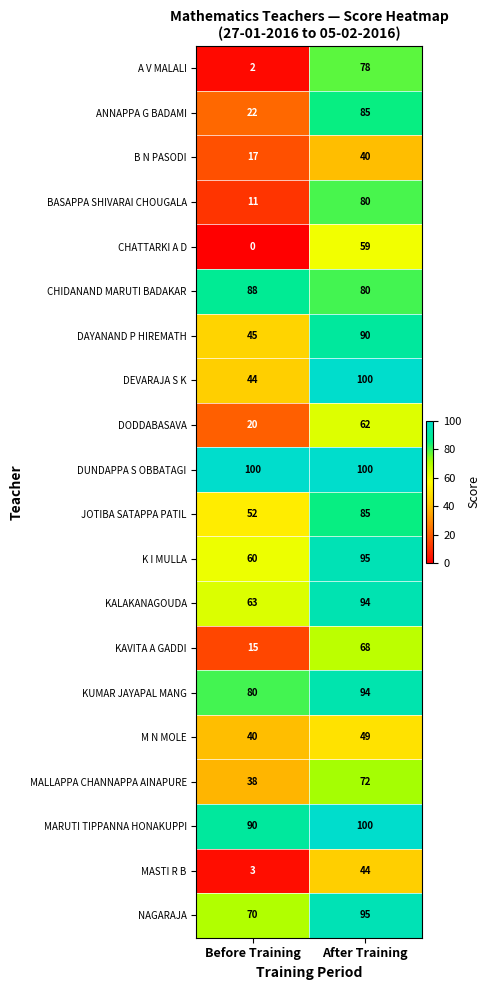

Which series has the largest total across all categories?

DUNDAPPA S OBBATAGI